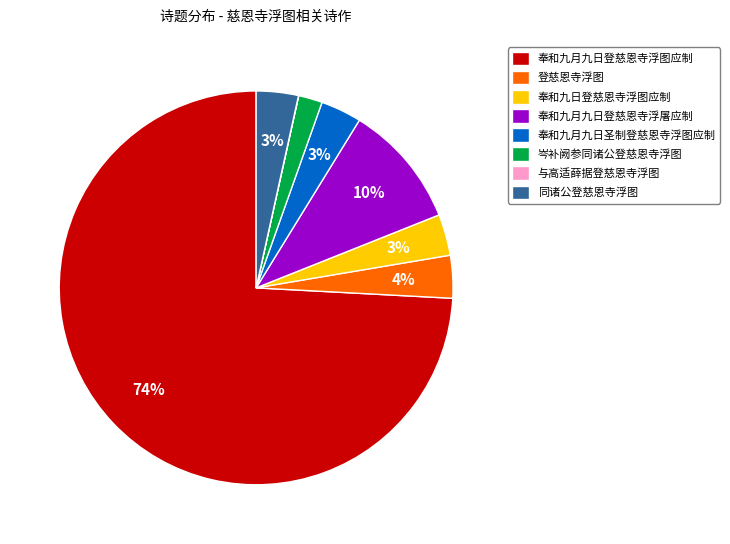

Which category has the biggest portion of the pie?

奉和九月九日登慈恩寺浮图应制